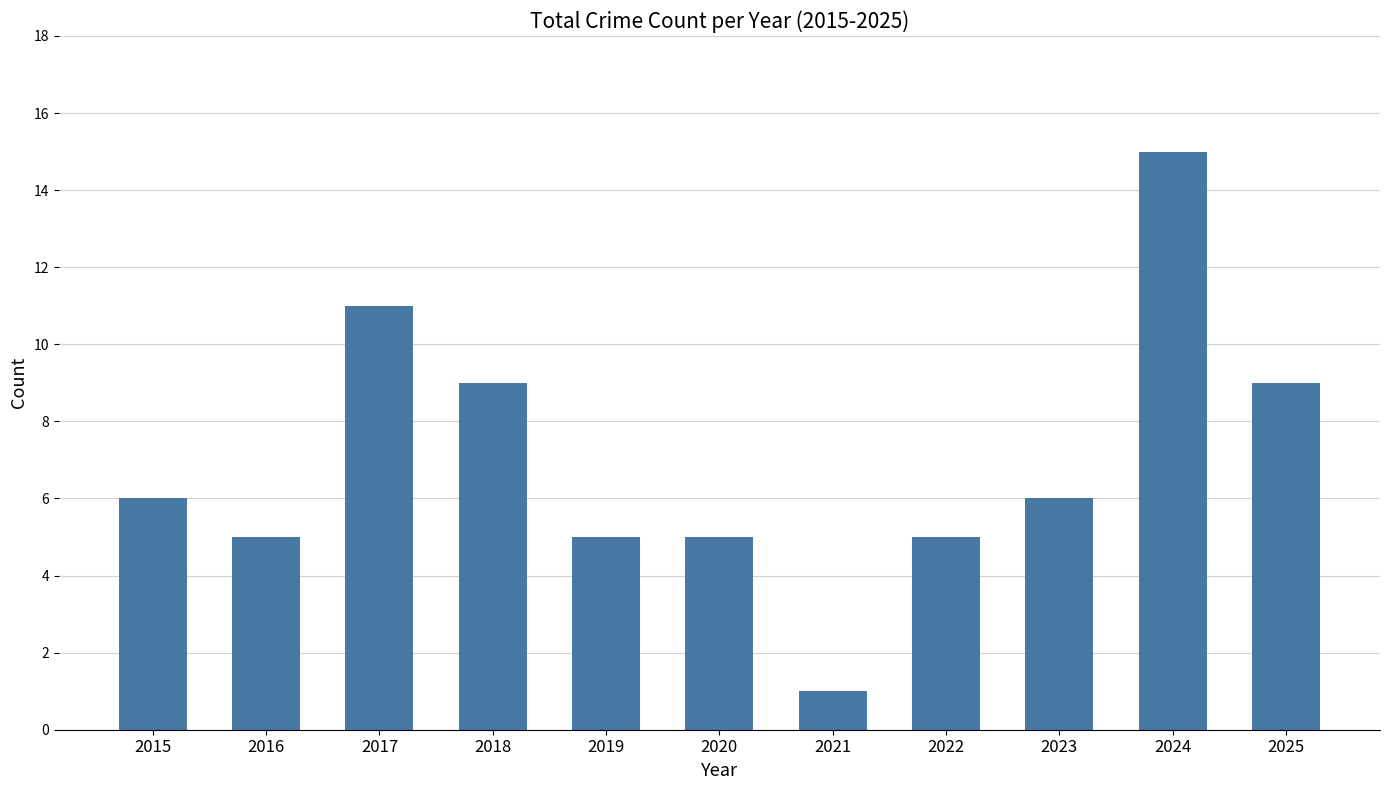

Read the value at 2018.

9